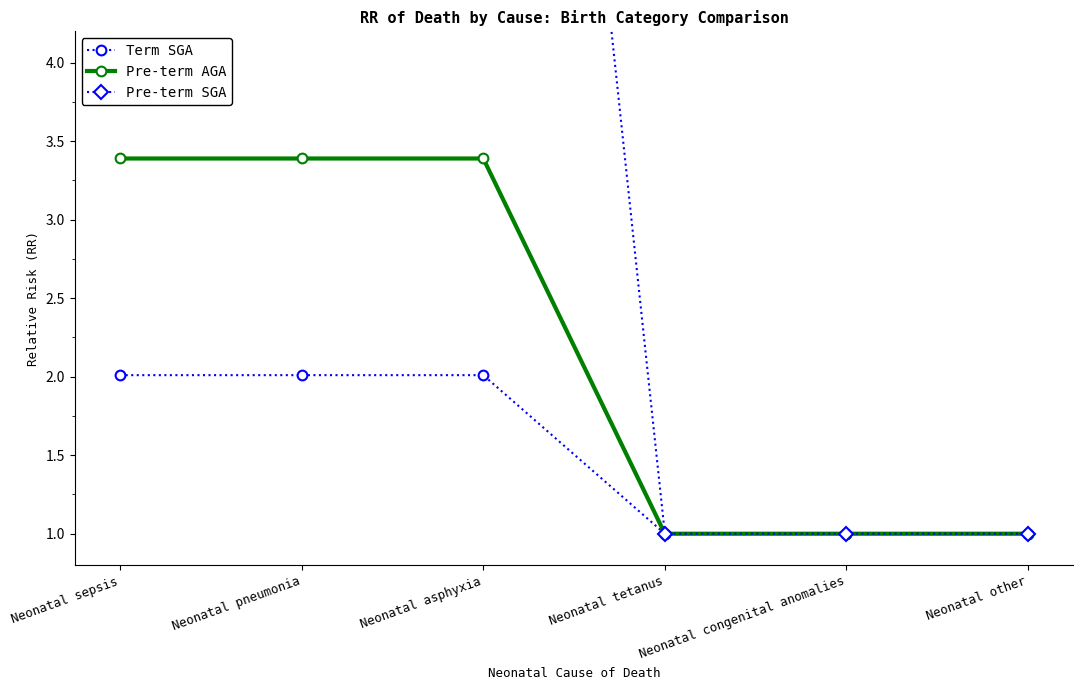

What is the average value of the Pre-term AGA series?

2.2